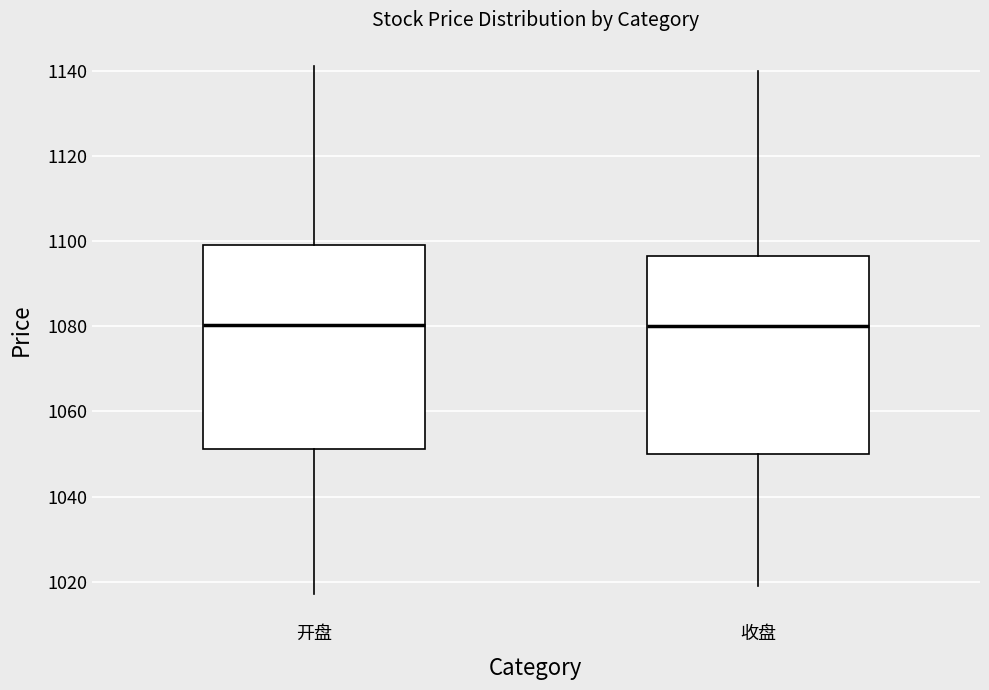

Reading left to right, transcribe this box plot: for each box, give where its median line is, the range the box spans, and where its two whiskers end, as read against the y-axis. The values are not printed on the chart, so give them approximately, as read against the axis.

开盘: median 1080, box 1052 to 1100, whiskers 1018 to 1142
收盘: median 1080, box 1050 to 1096, whiskers 1018 to 1140